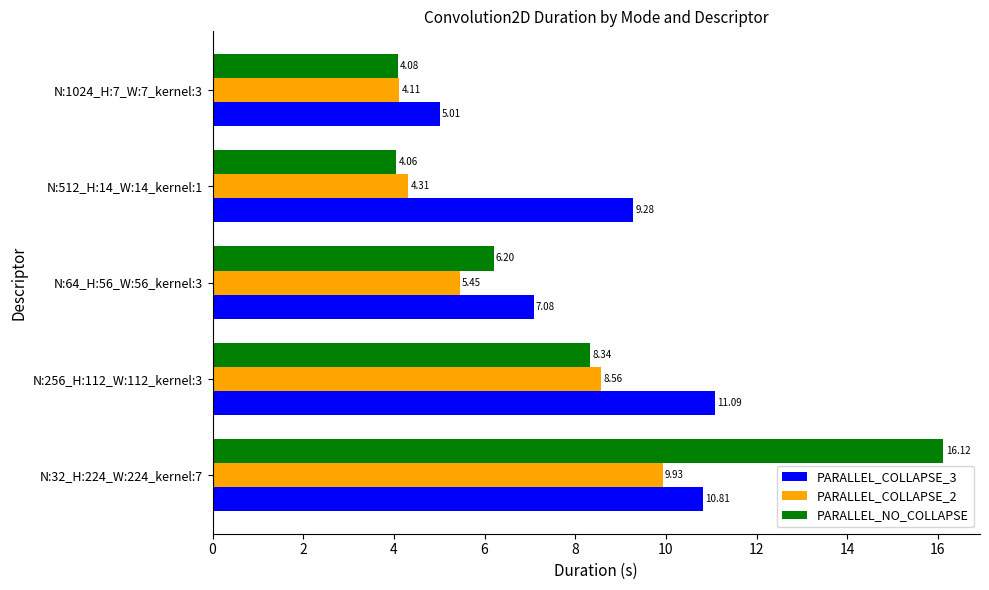

What is the total value across all series at N:32_H:224_W:224_kernel:7?

36.9